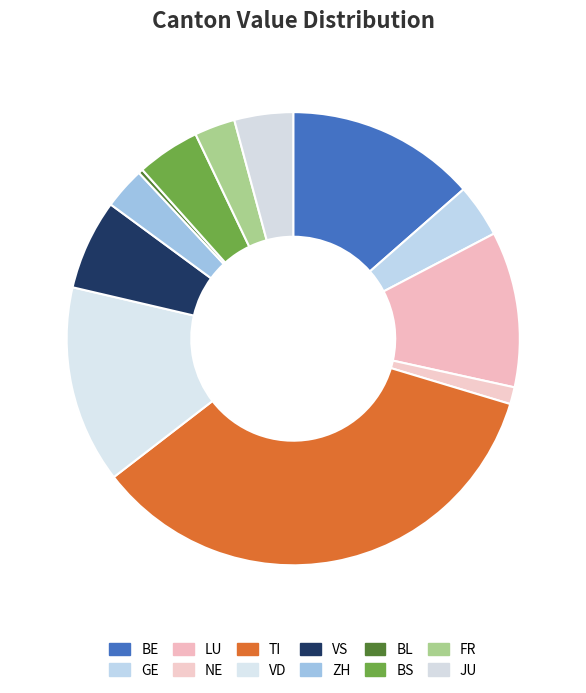

Is it true that NE is 3% of the pie?

False